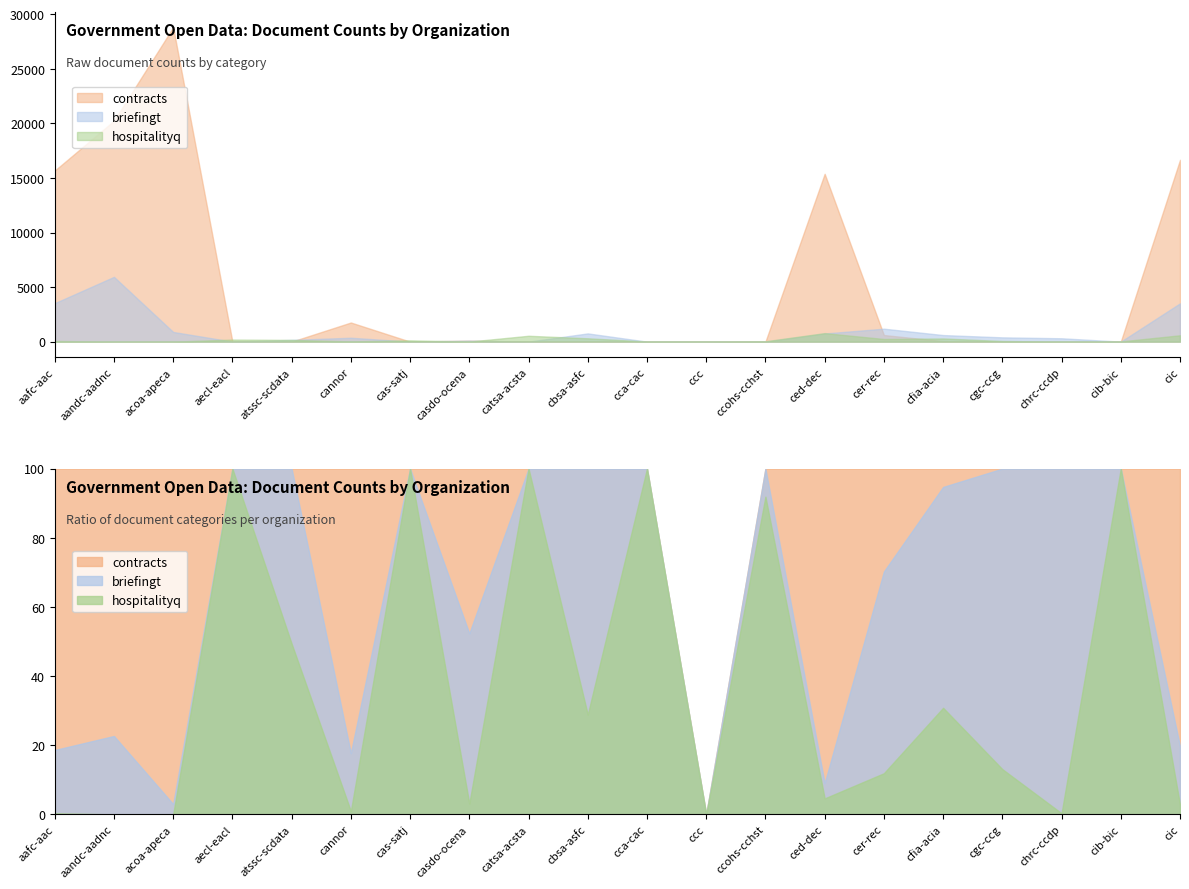

Rank the series at cib-bic from highest to lowest value.

hospitalityq, contracts, briefingt